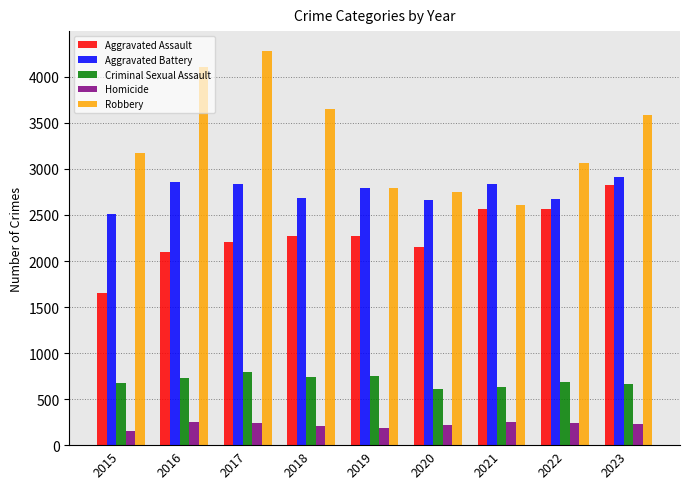

The Aggravated Assault series shows 510 at 2016. True or false?

False